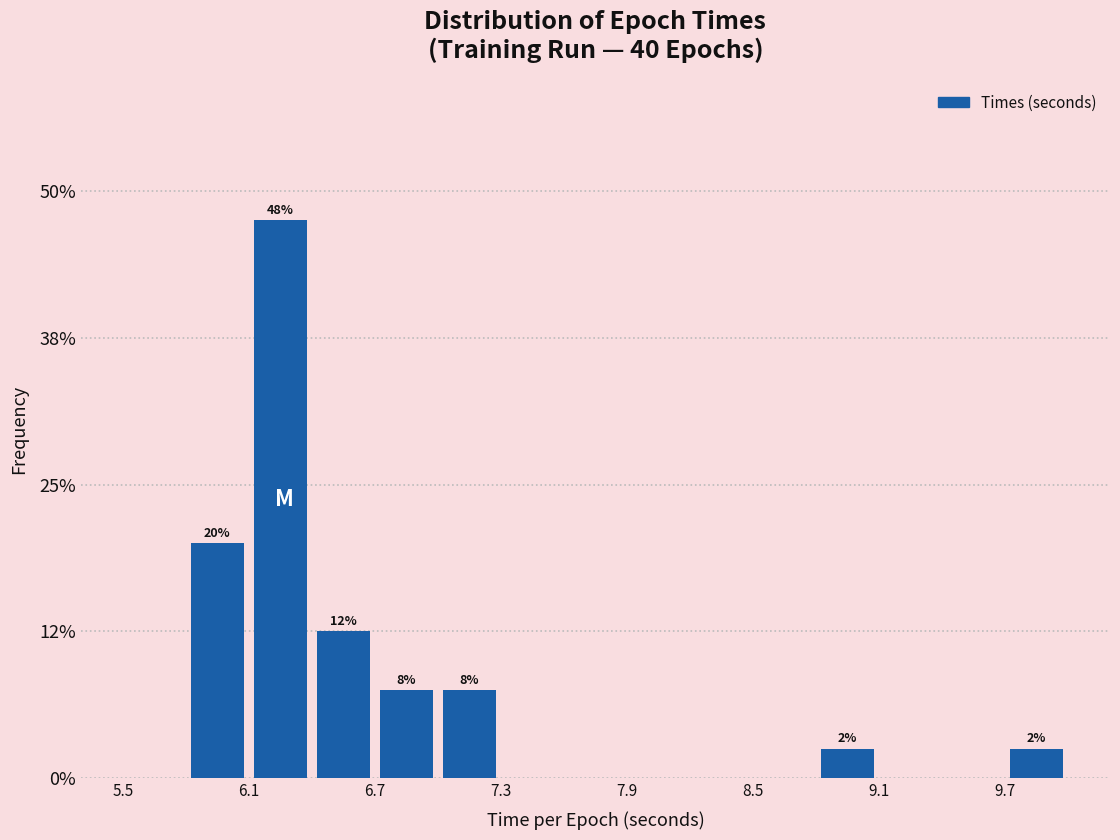

Read against the x-axis, roughly where is the centre of the tallest bar?

6.3